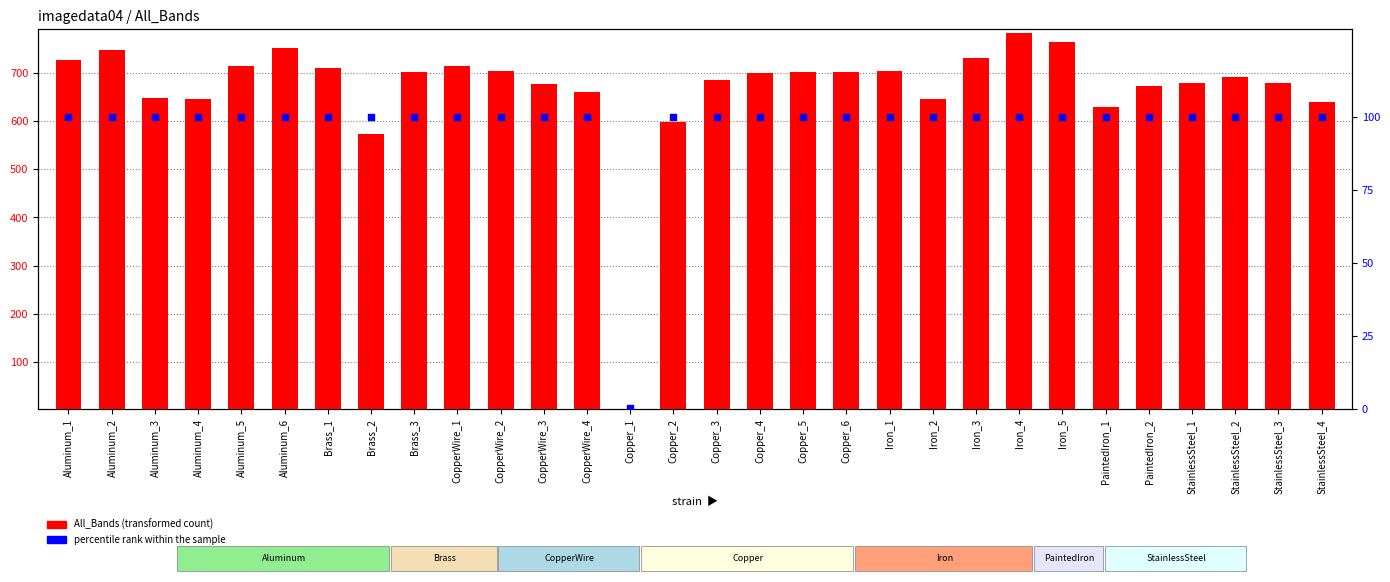

At how many categories does at least one series exceed 625?

27